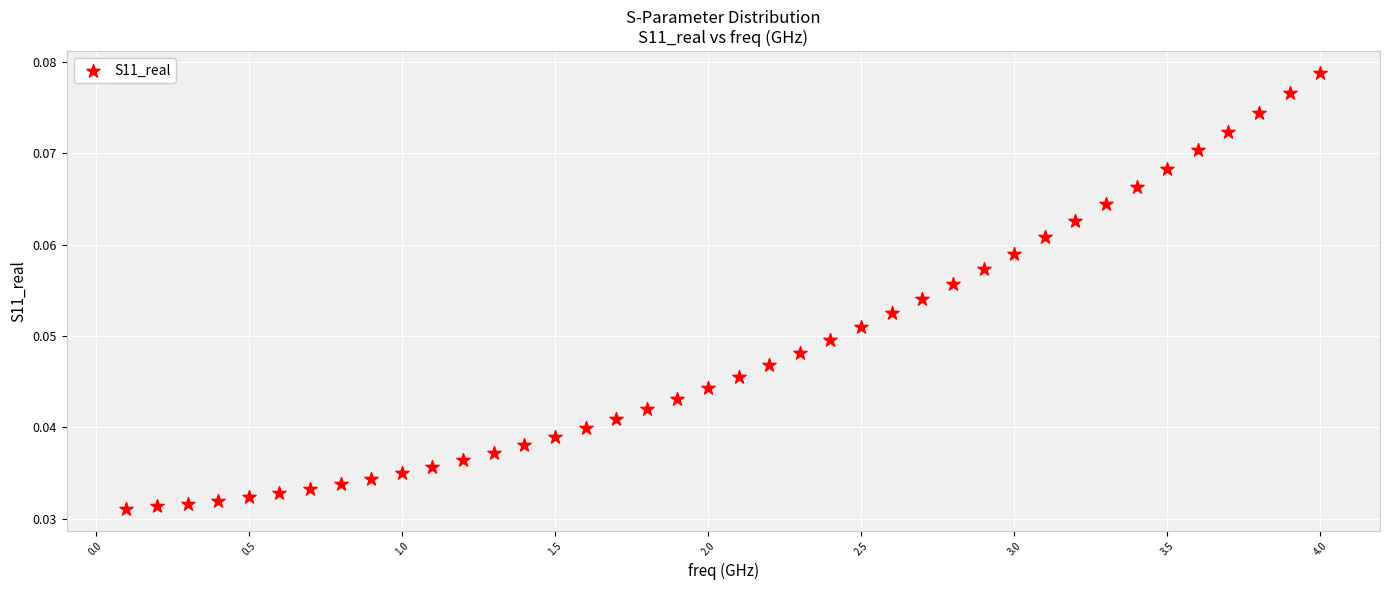

What is the range of X values (max minus min)?

3.9